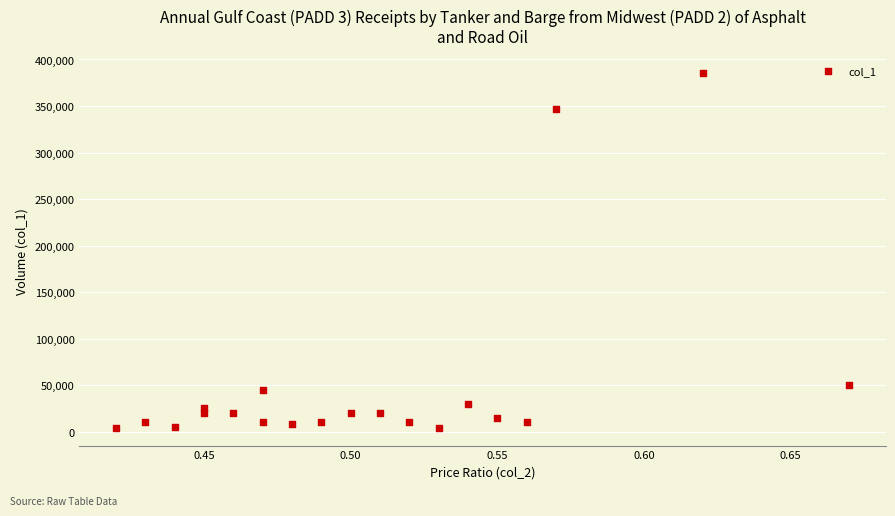

What is the range of Y values (max minus min)?

381000